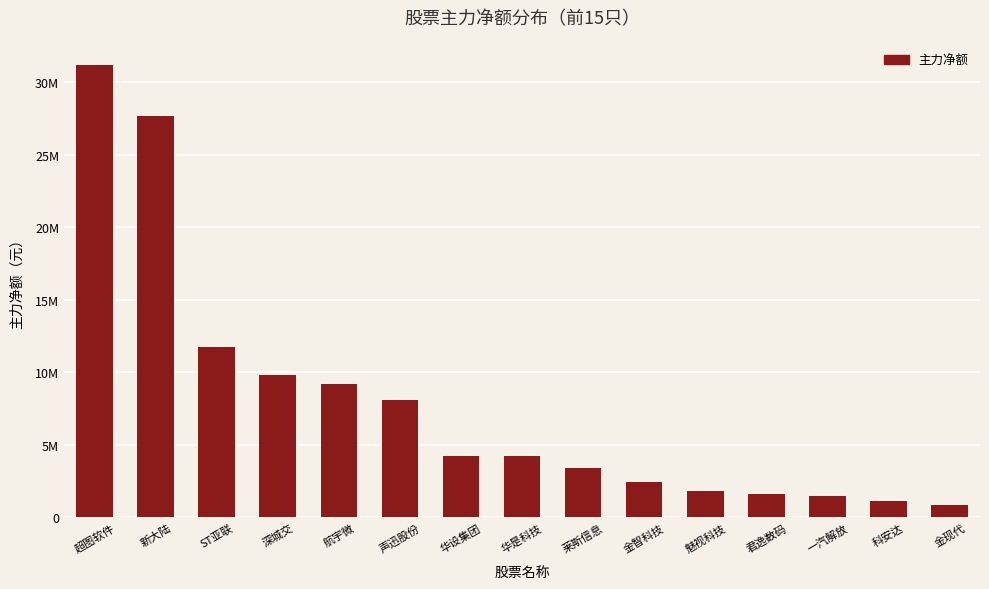

Reading left to right, extract all data points from this chart.

超图软件=31189383	新大陆=27704196	ST亚联=11727143	深城交=9824521	航宇微=9180490	声迅股份=8079398	华设集团=4252552	华是科技=4227300	莱斯信息=3437352	金智科技=2412654	魅视科技=1848235	君逸数码=1609564	一汽解放=1493522	科安达=1099540	金现代=828520